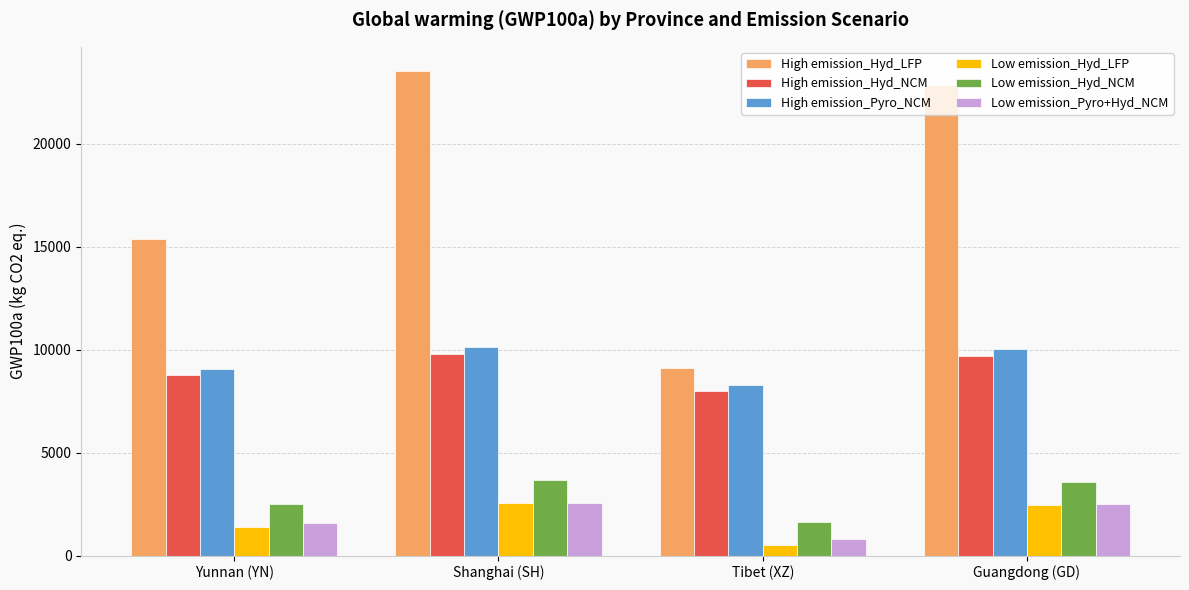

How many data points in Low emission_Pyro+Hyd_NCM are less than 2489?

2